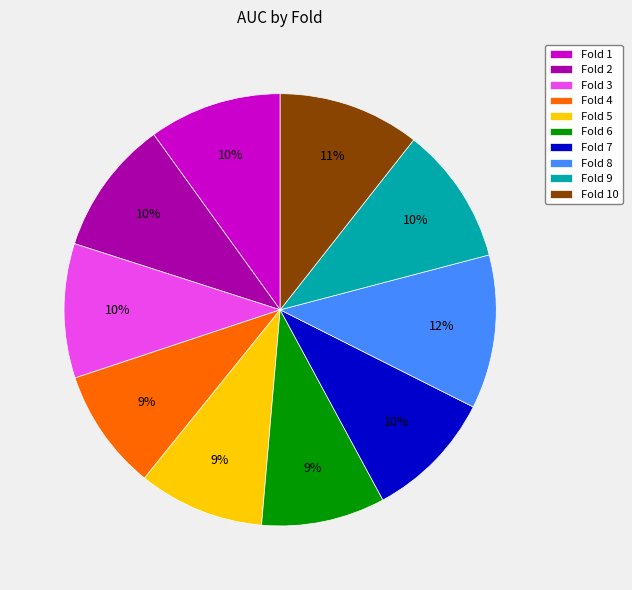

To the nearest percent, what is the average slice percentage?

10%